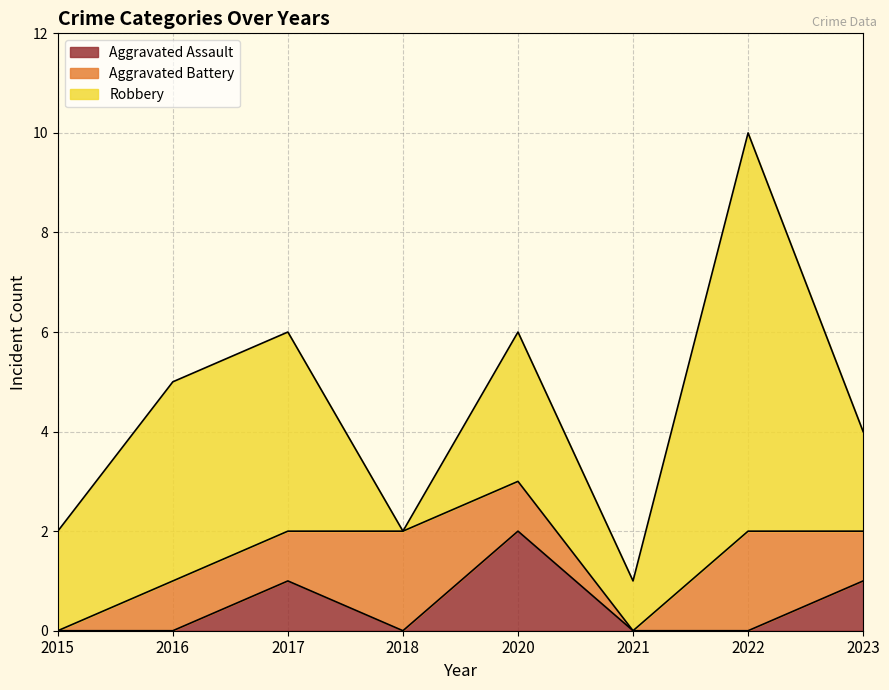

Reading left to right, list all the values displayed in this chart.

Aggravated Assault: 0	0	1	0	2	0	0	1
Aggravated Battery: 0	1	1	2	1	0	2	1
Robbery: 2	4	4	0	3	1	8	2